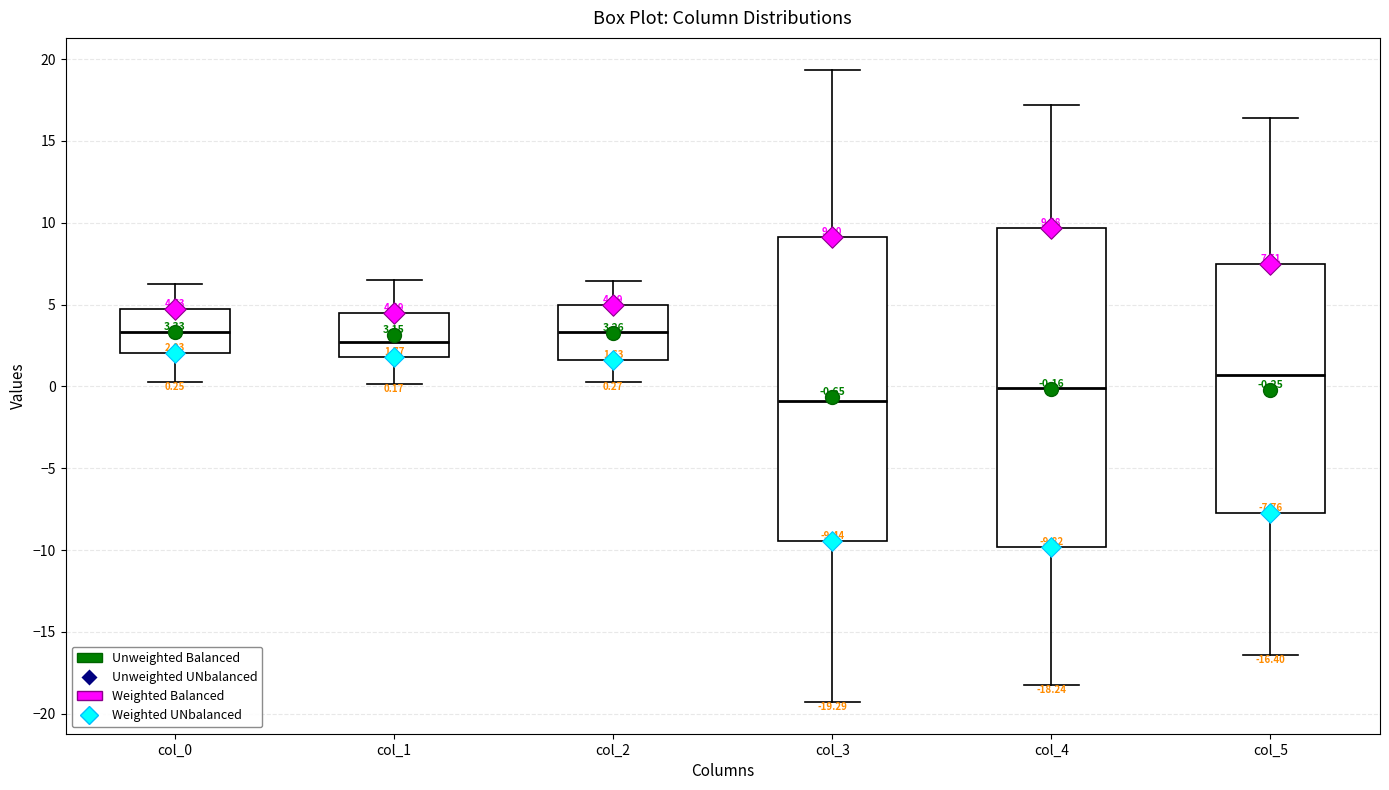

Which box is the tallest, from its lower edge to its upper edge?

col_4